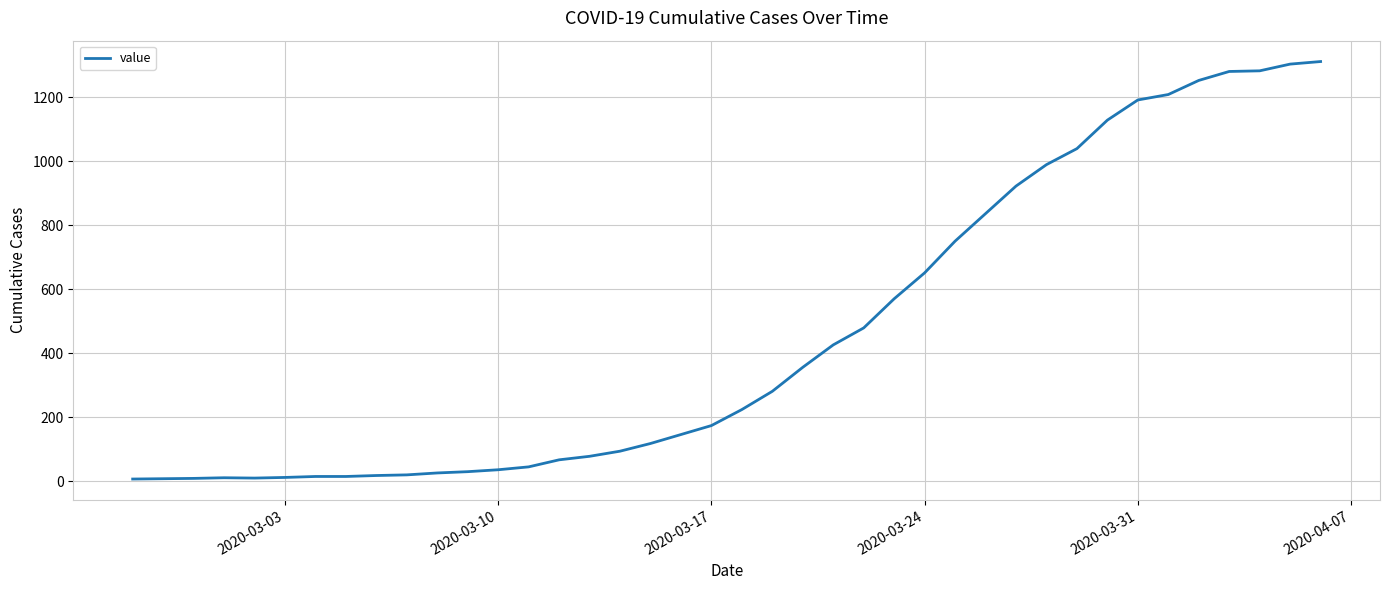

What is the greatest value displayed?

1311